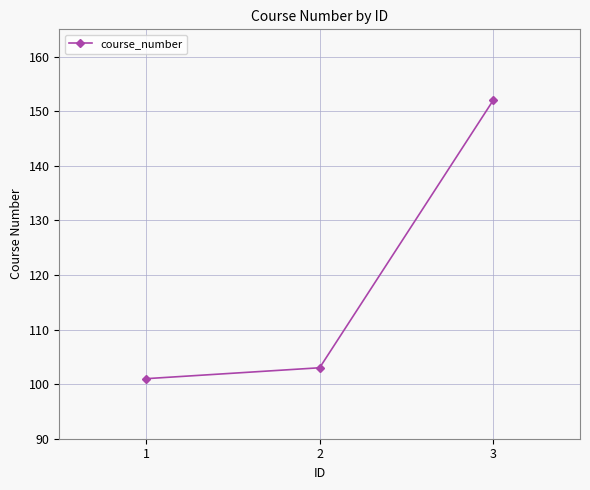

What is the change in value from 1 to 2?

+2